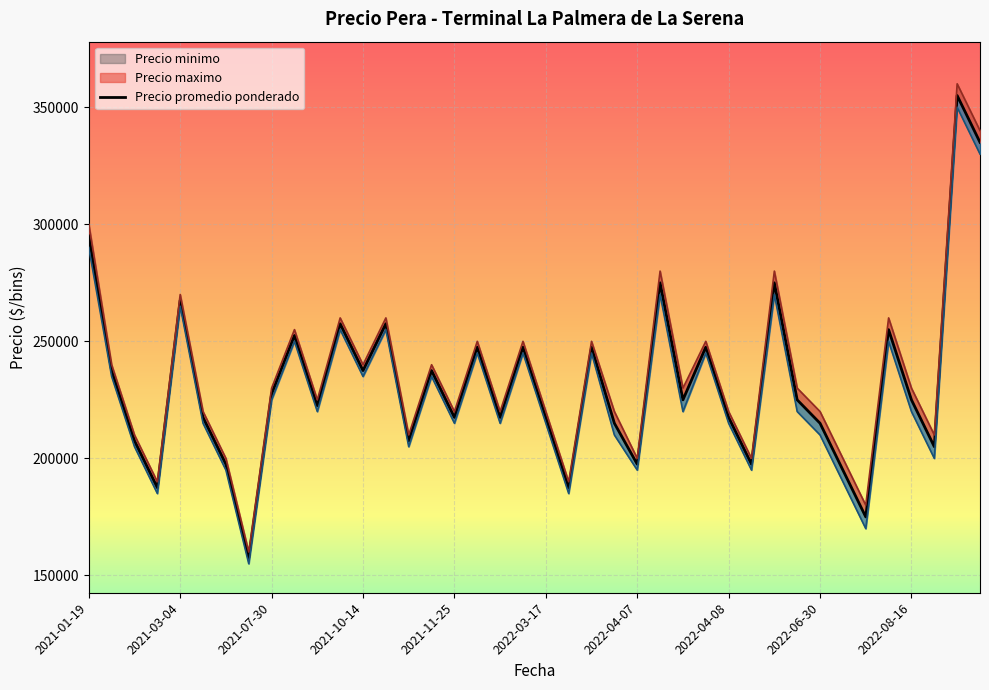

What is the average value of the Precio minimo series?

228750